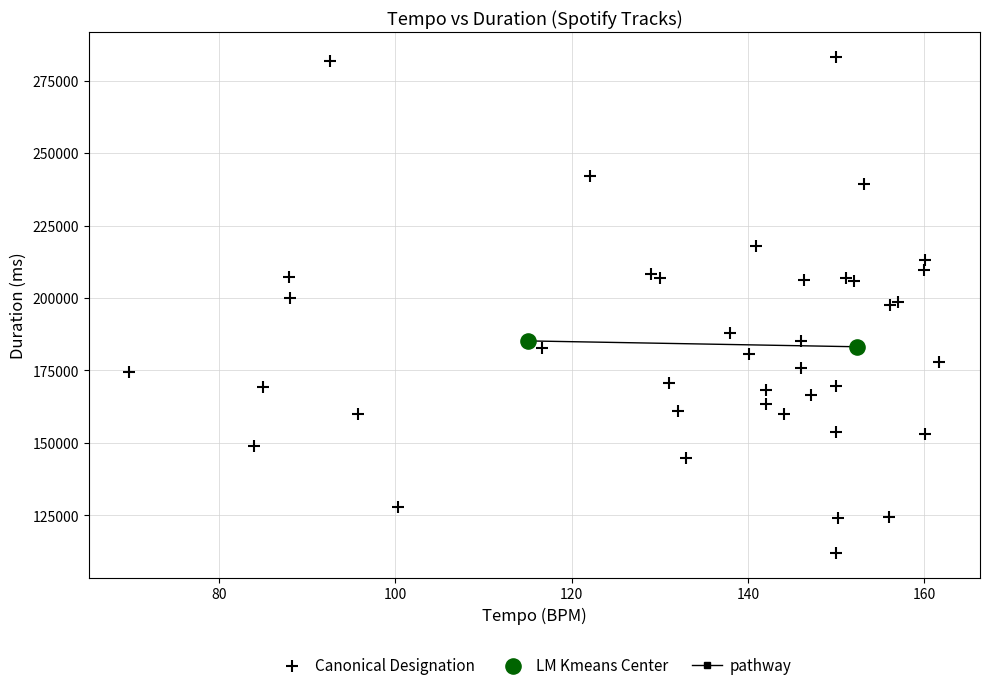

Which series contains the highest Y value?

Canonical Designation